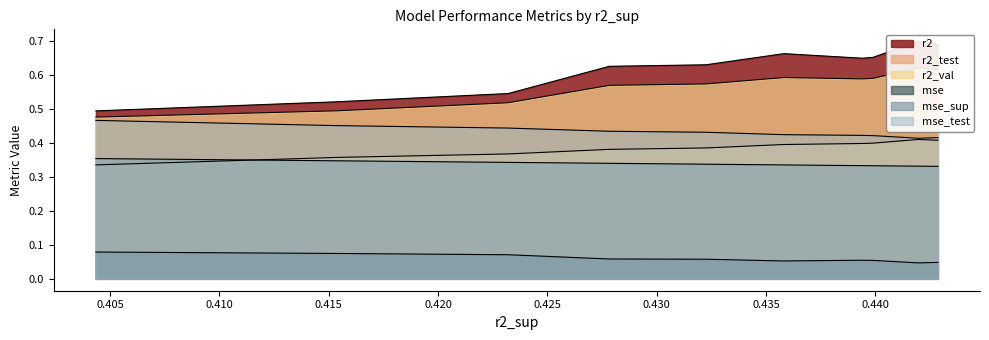

The r2_test series shows 0.4 at model_3_1_4. True or false?

True